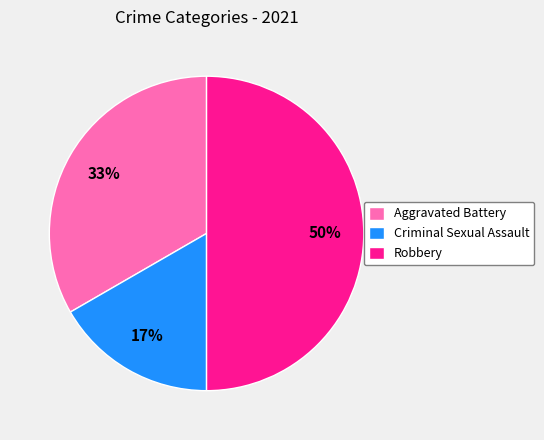

Rank the categories by value from highest to lowest.

Robbery, Aggravated Battery, Criminal Sexual Assault